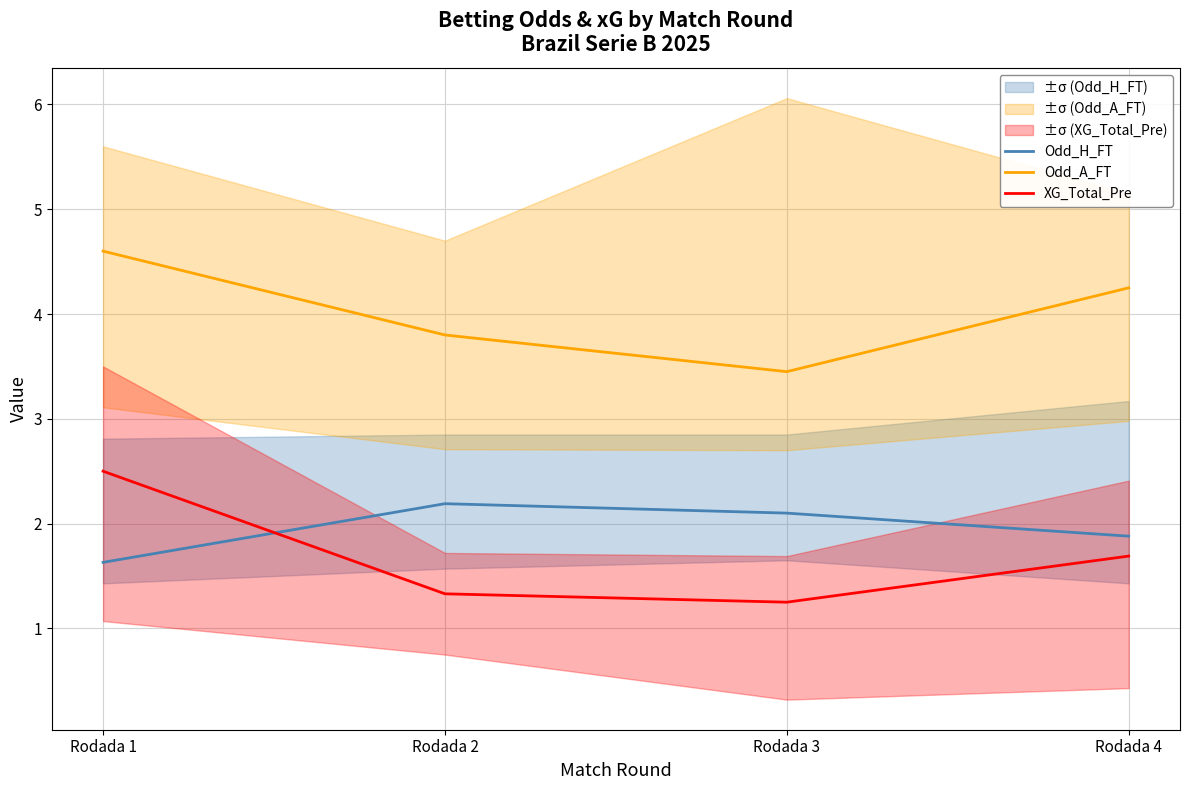

What is the total value across all series at Rodada 2?

7.3